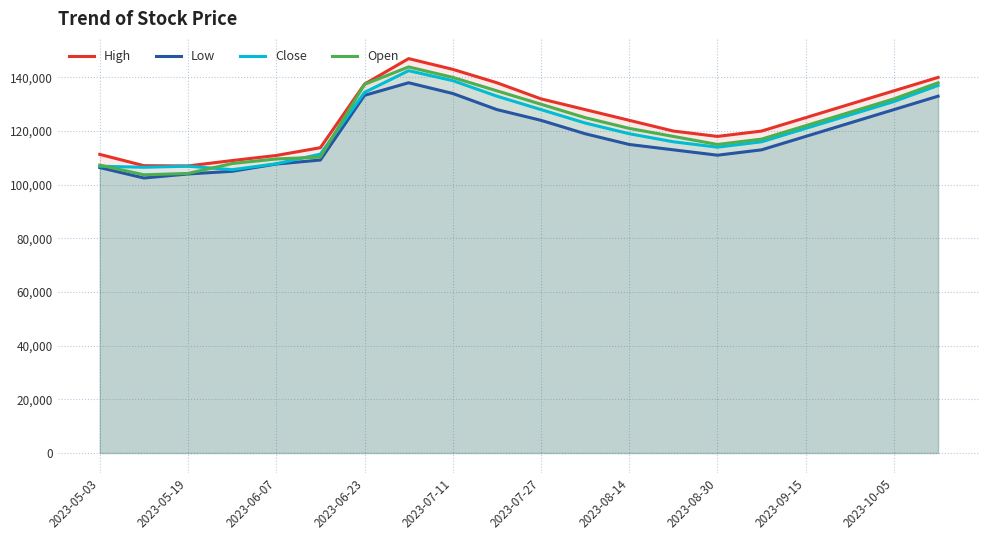

What is the spread (max minus min) of values at 2023-07-11?

9000